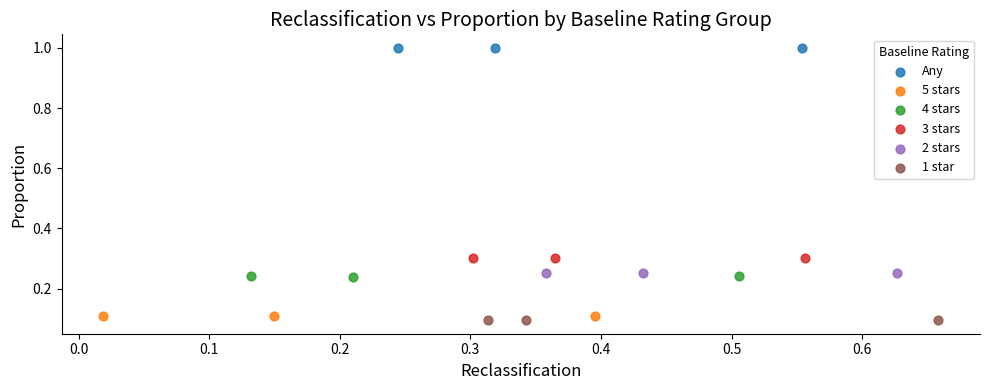

Which series reaches the maximum Y coordinate?

Any